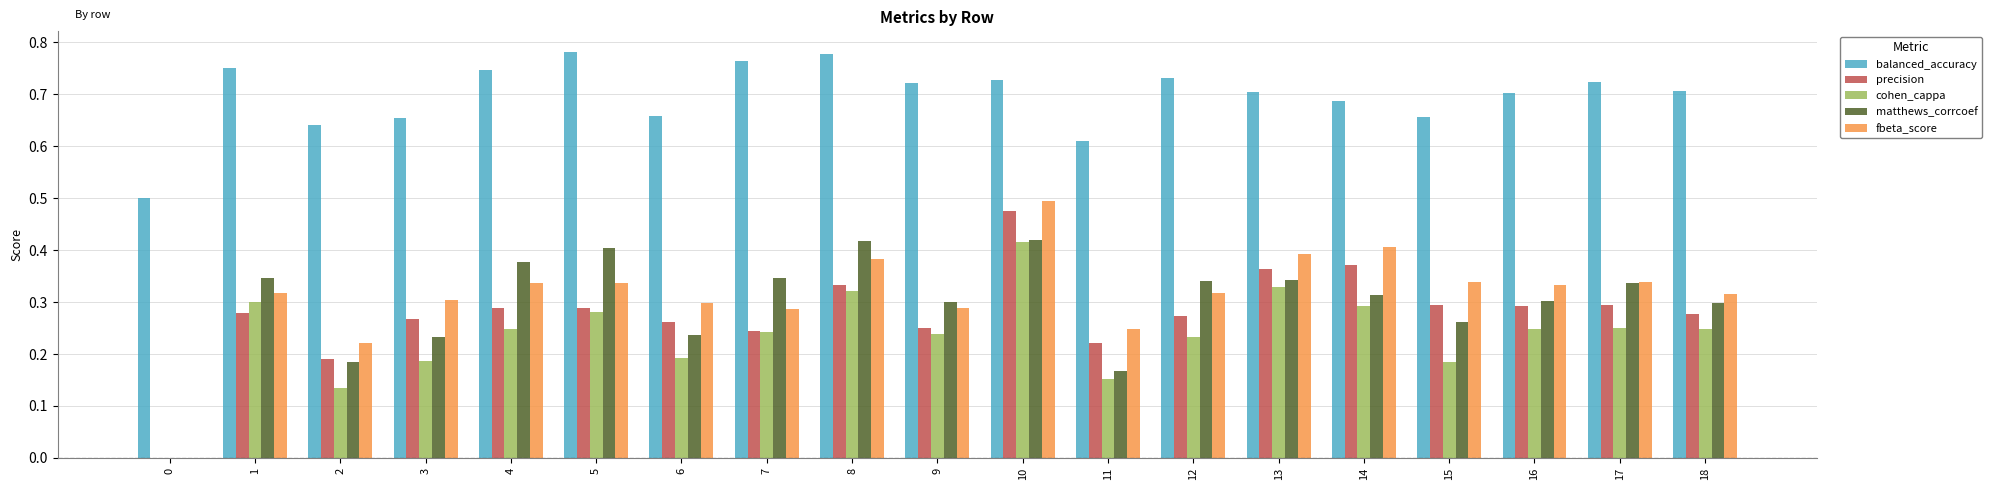

At which category is the sum across all series the highest?

10